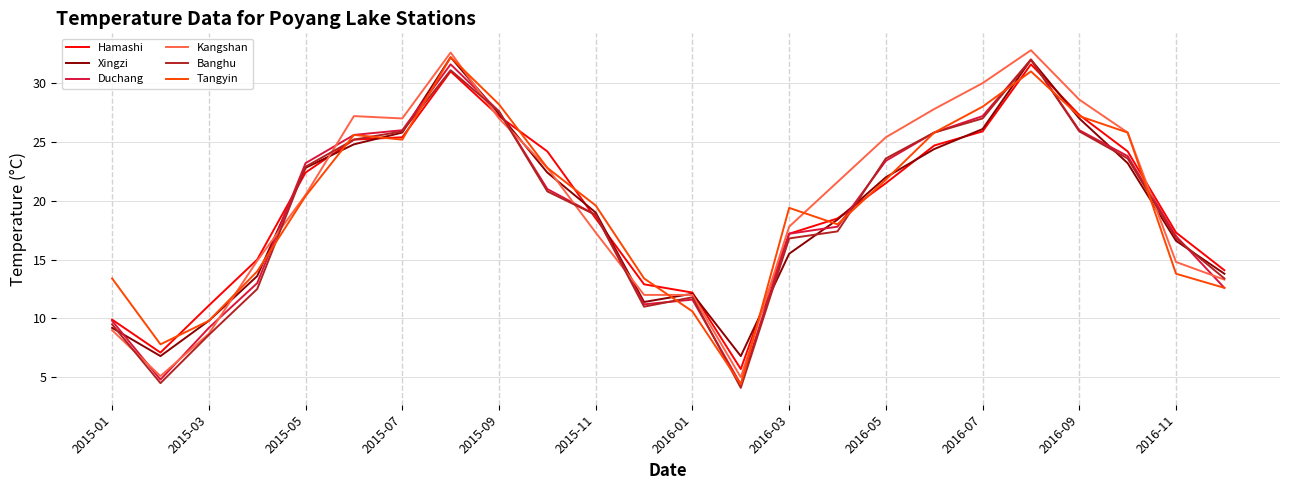

In Duchang, how many points are higher than both neighbors (excluding endpoints)?

3